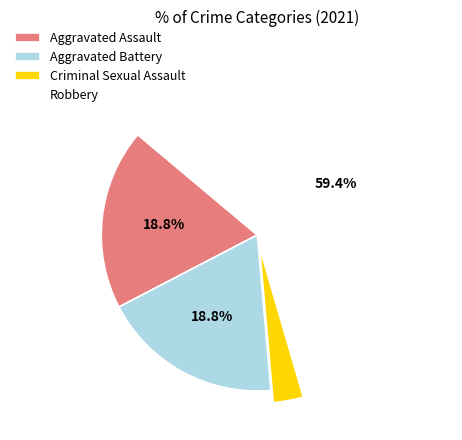

The Criminal Sexual Assault slice represents 3% of the pie. True or false?

True